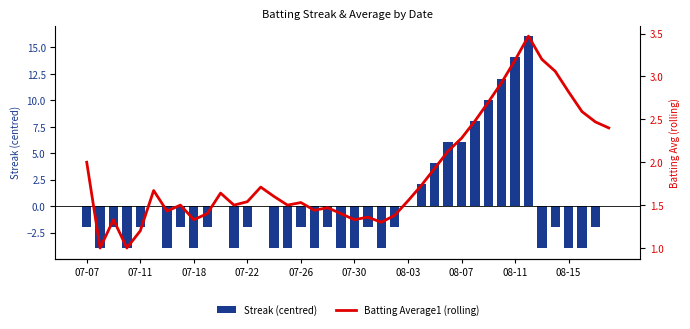

What is the maximum value for Streak (centred)?

16.1